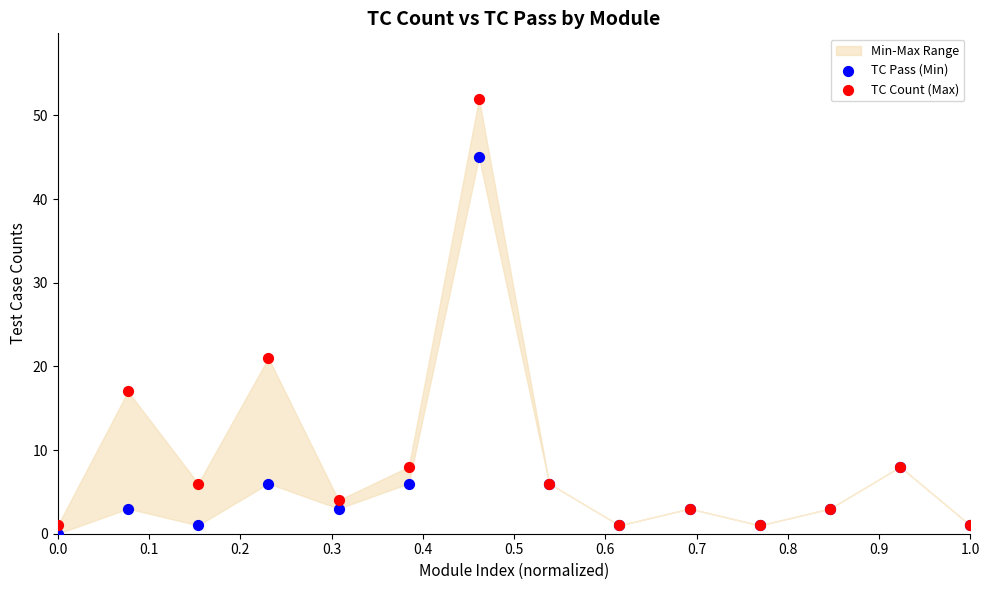

Across all series, what Y value is closest to 26?

21